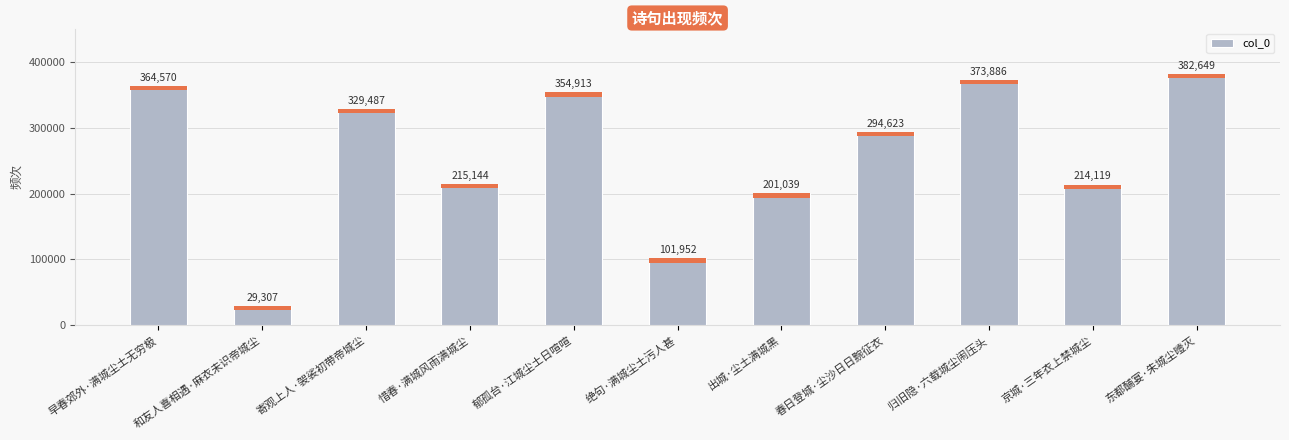

Is it true that the value at 惜春·满城风雨满城尘 is 215144?

True